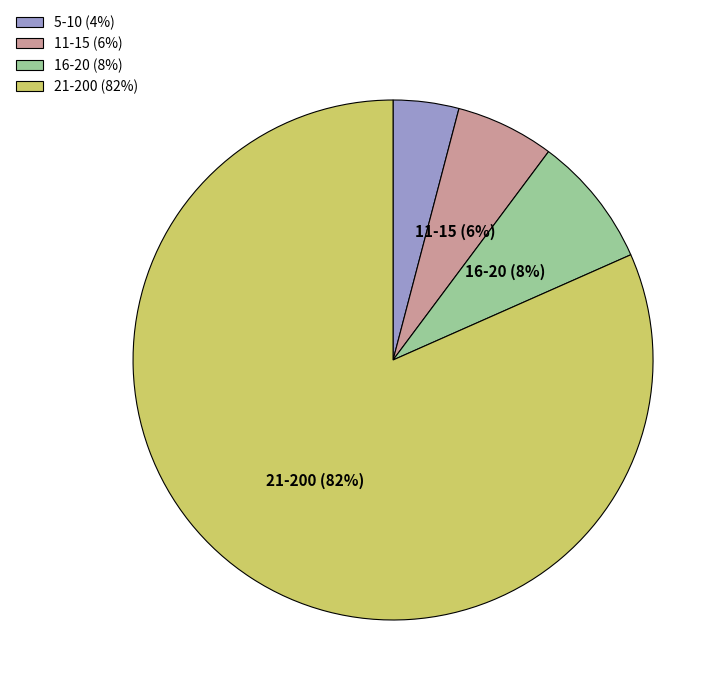

Rank the categories by value from highest to lowest.

21-200, 16-20, 11-15, 5-10